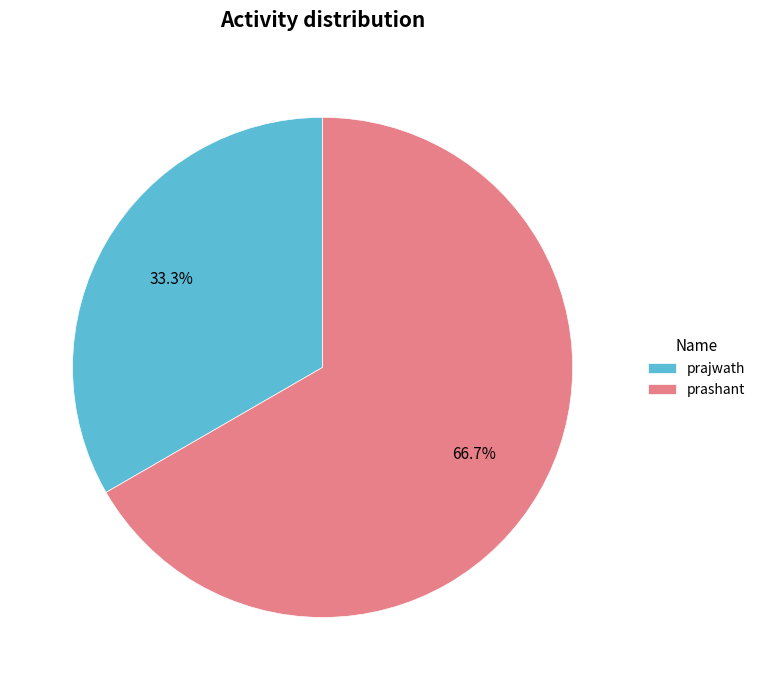

Combined, do prajwath and prashant account for over 50%?

Yes